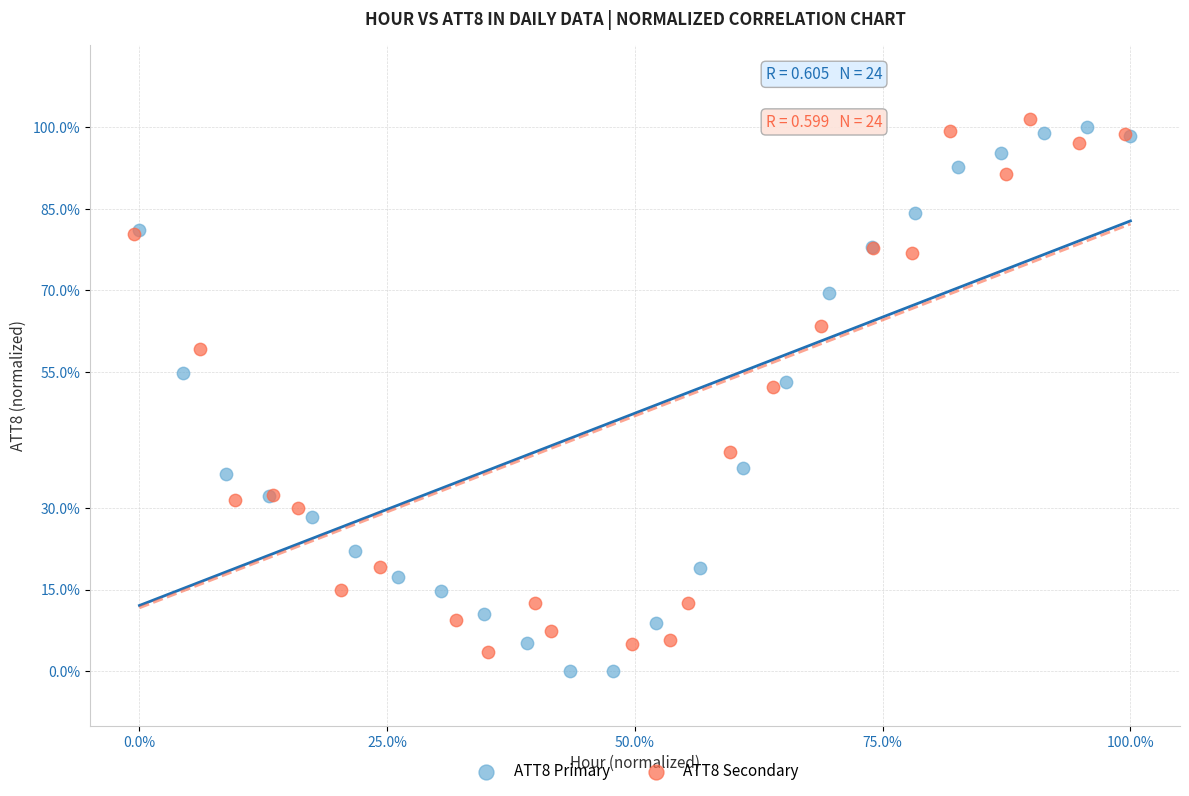

Which series has the largest Y range (max minus min)?

ATT8 Primary